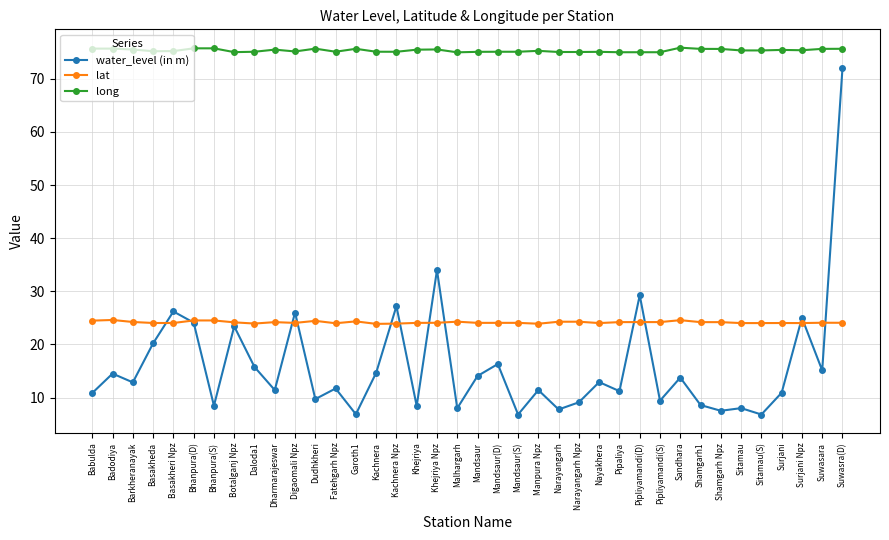

How many categories are shown in the chart?

38